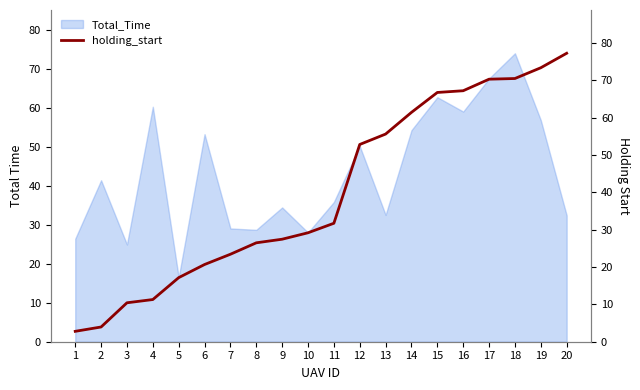

True or false: the data shows 42.0 at 10.

False